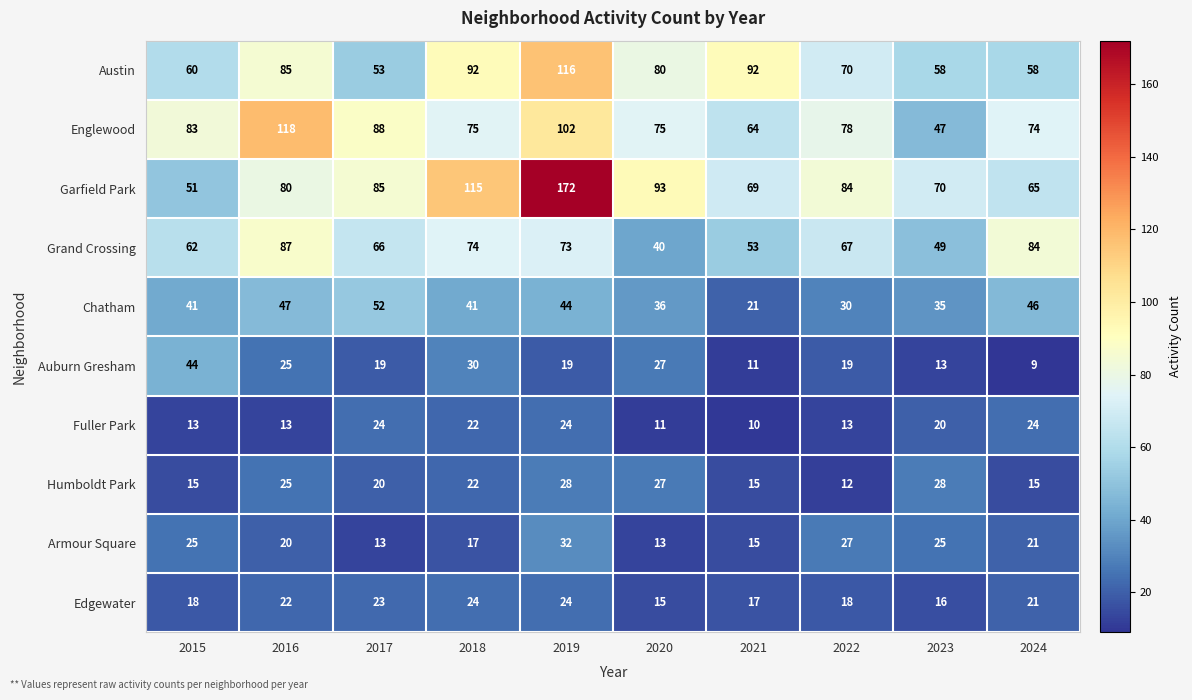

True or false: Englewood has a value of 128 at 2024.

False